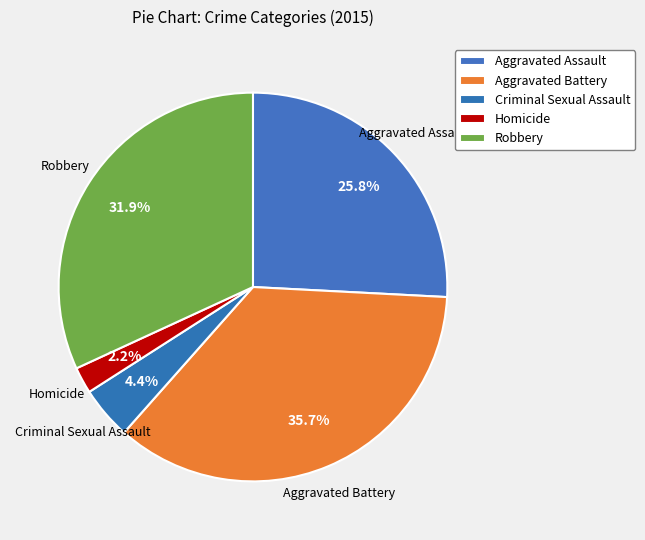

Count the number of slices in the pie.

5